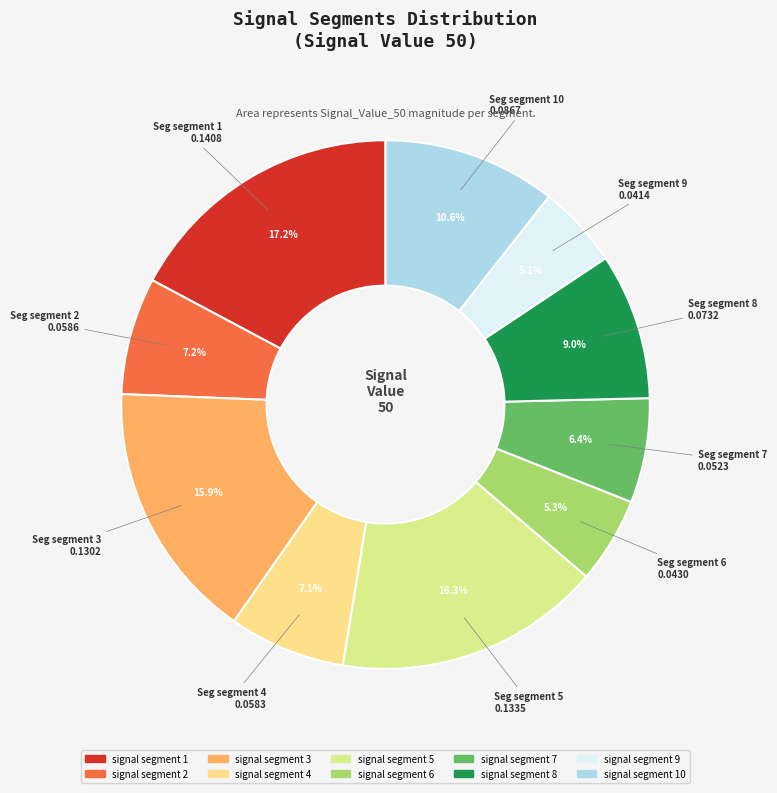

How many slices are in this pie chart?

10